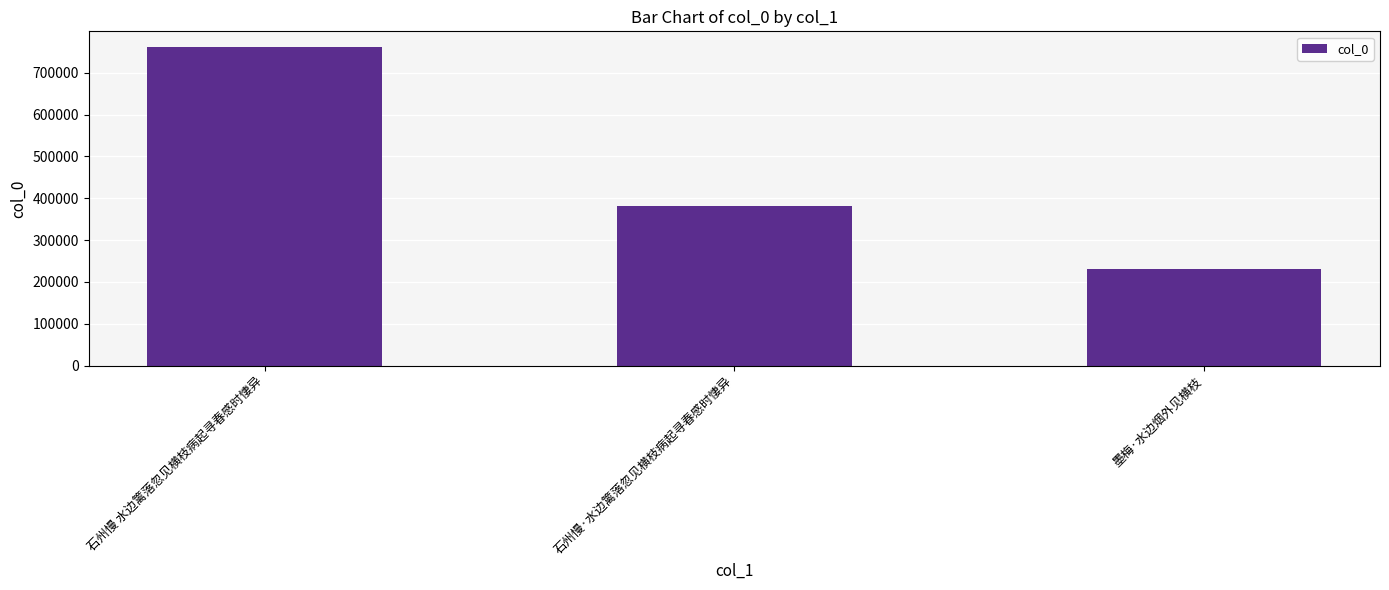

What is the label of the 1st bar from the left?

石州慢 水边篱落忽见横枝病起寻春感时悽异